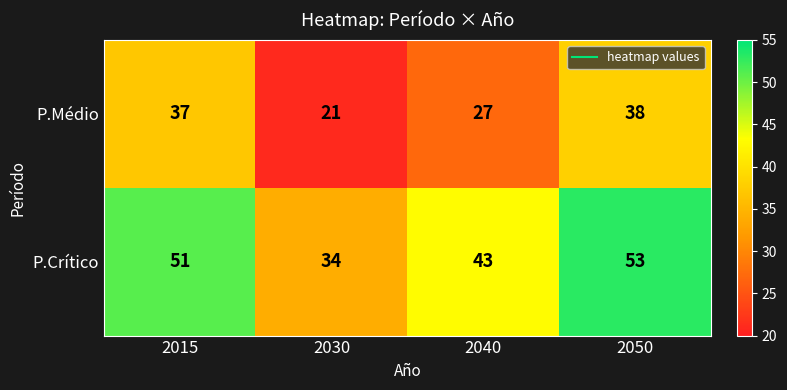

What is the smallest value displayed?

21